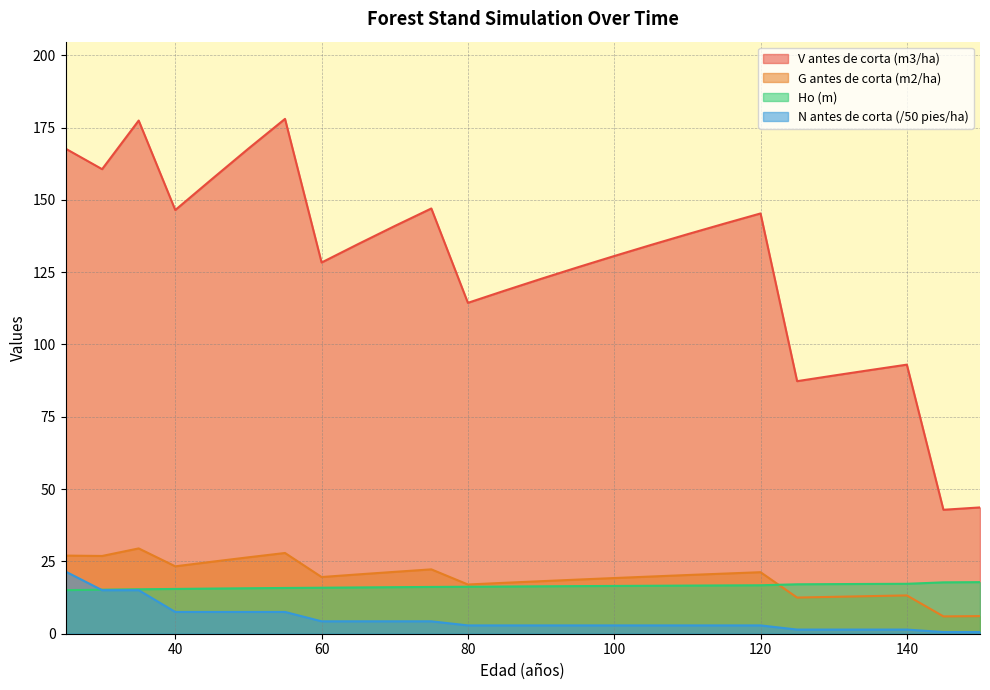

What is the maximum value for V antes de corta (m3/ha)?

178.0